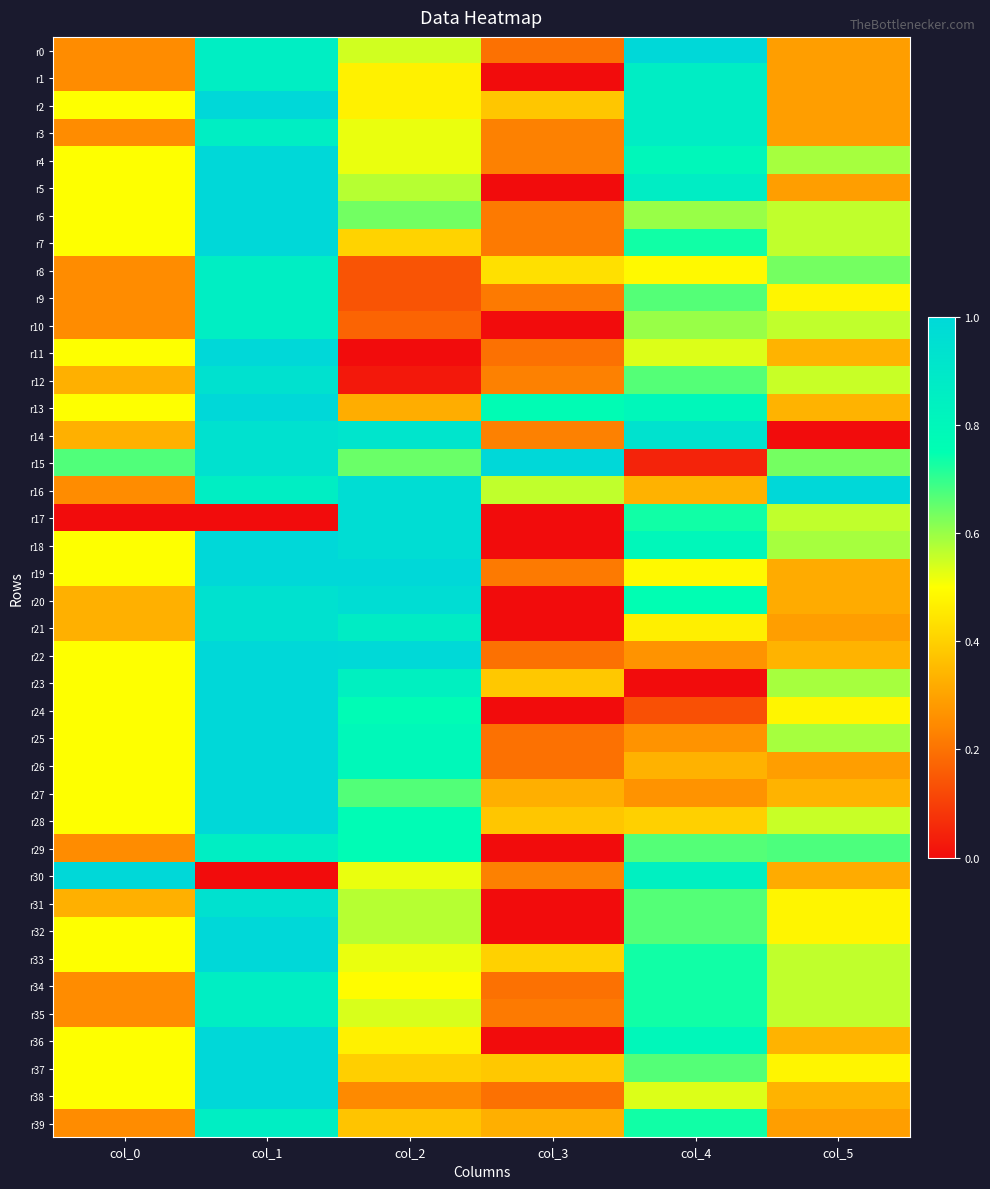

Which has a higher value, col_0 or col_2?

col_2